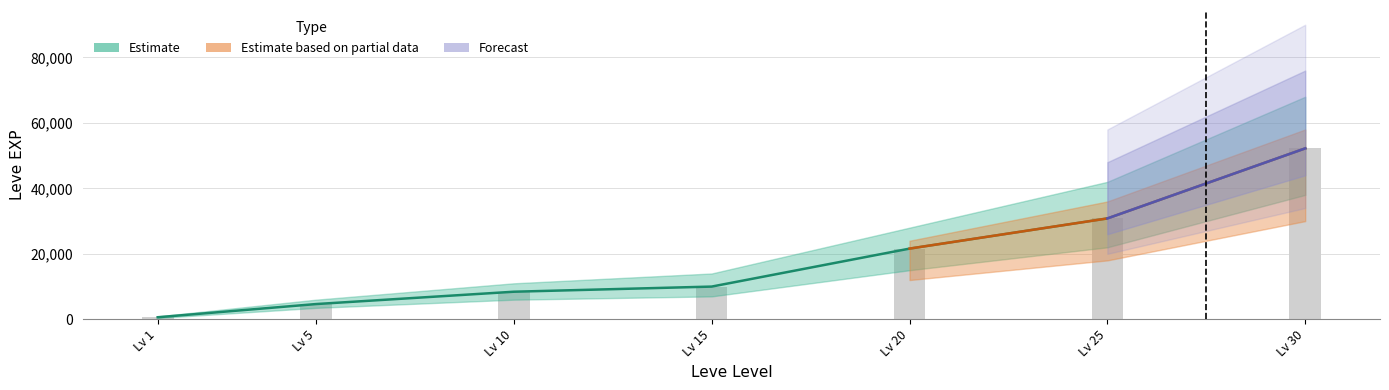

Rank the categories by Leve Gil value from highest to lowest.

Lv 30, Lv 25, Lv 20, Lv 15, Lv 10, Lv 5, Lv 1